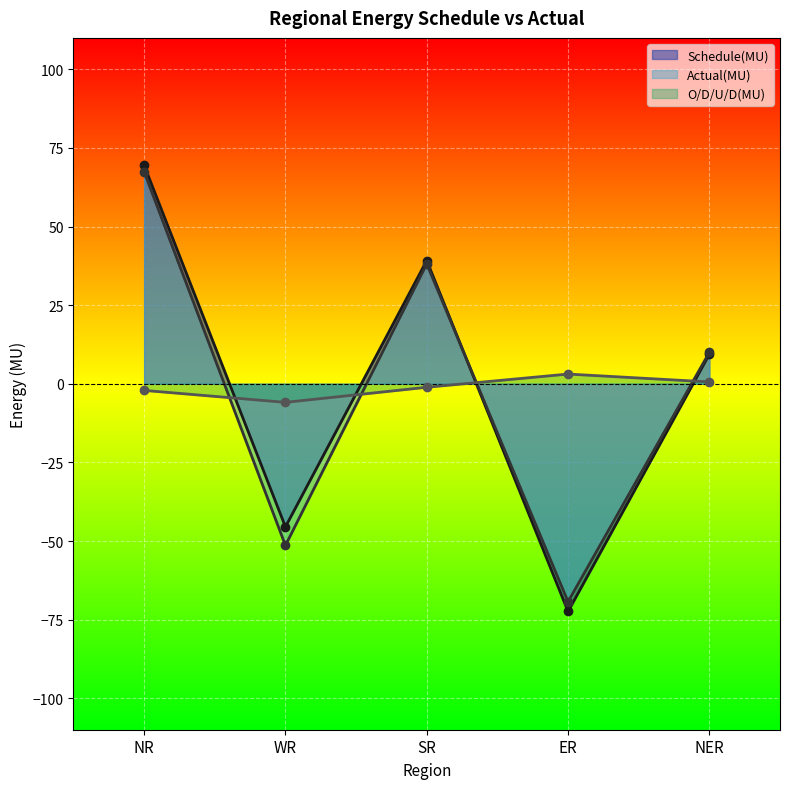

In O/D/U/D(MU), how many points are lower than both neighbors (excluding endpoints)?

1